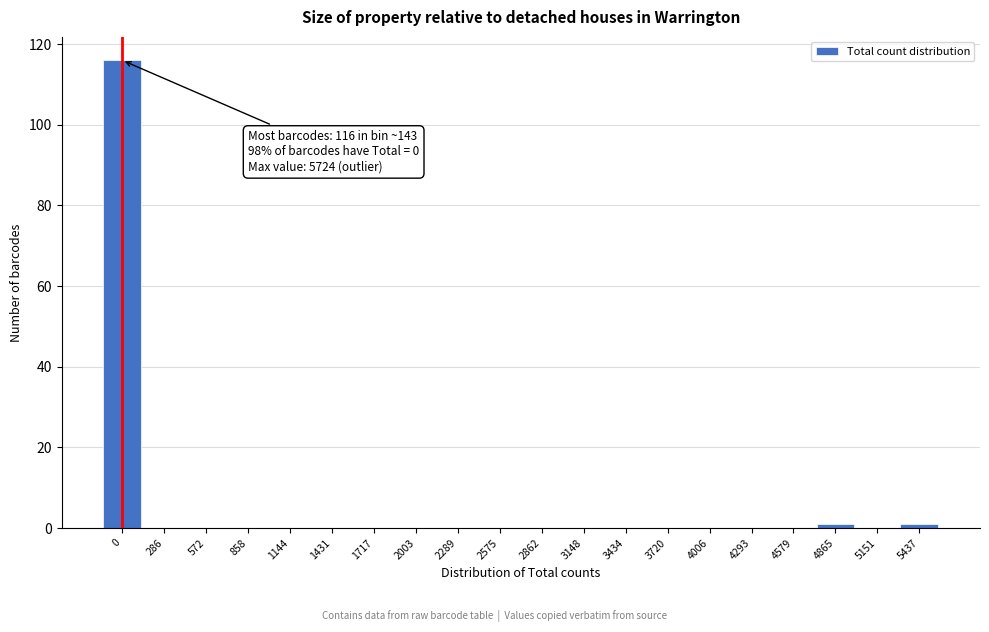

Reading left to right, what are all the values shown in this chart?

0=116	286=0	572=0	858=0	1144=0	1431=0	1717=0	2003=0	2289=0	2575=0	2862=0	3148=0	3434=0	3720=0	4006=0	4293=0	4579=0	4865=1	5151=0	5437=1